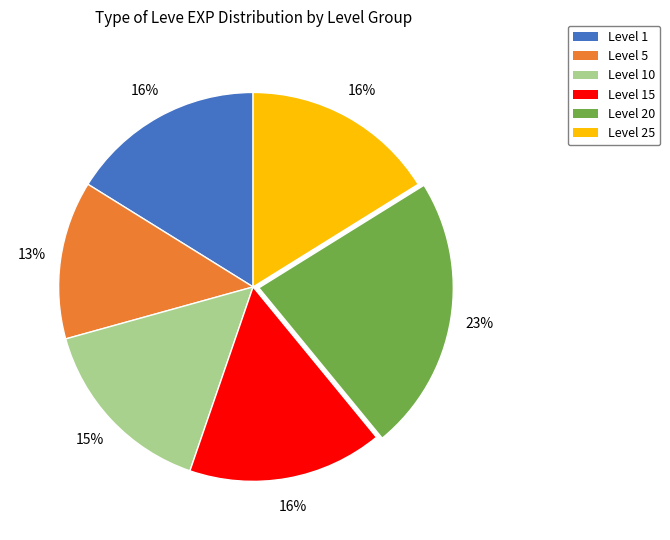

Which category has the biggest portion of the pie?

Level 20